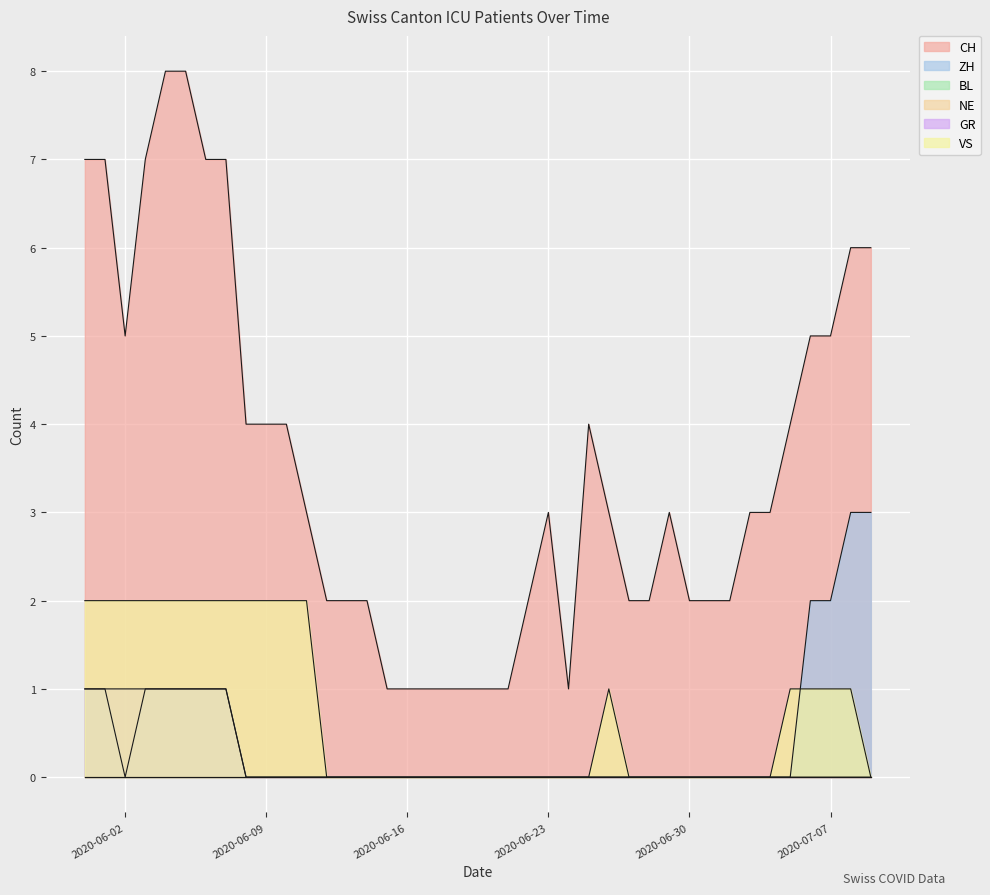

What is the label of the 15th point from the right?

2020-06-25